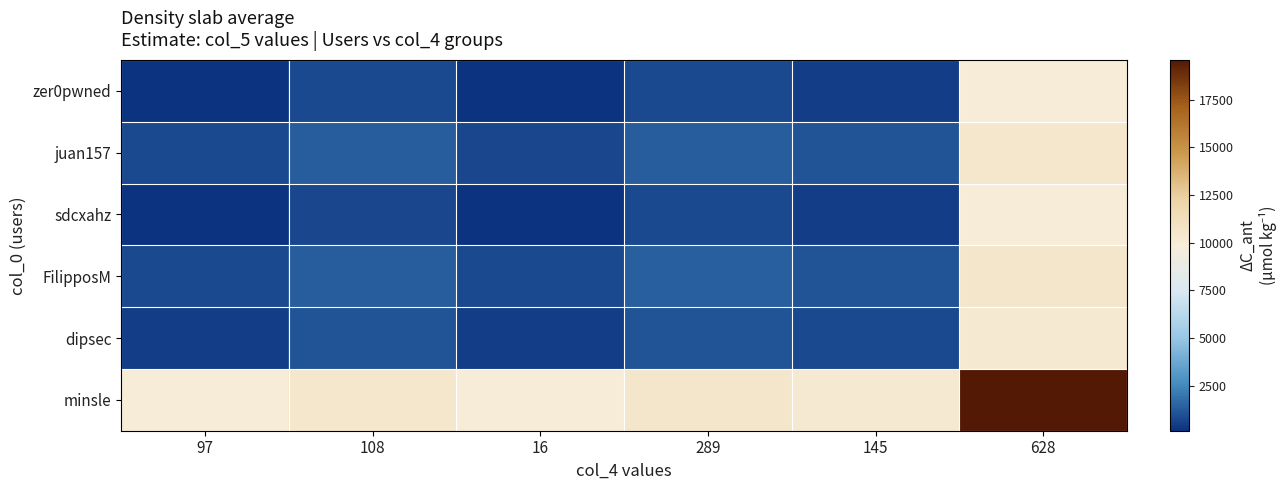

Reading left to right, what are all the values shown in this chart?

zer0pwned: 97=193.0	108=757.5	16=170.5	289=795.0	145=497.0	628=9886.5
juan157: 97=757.5	108=1322.0	16=735.0	289=1359.5	145=1061.5	628=10451.0
sdcxahz: 97=170.5	108=735.0	16=148.0	289=772.5	145=474.5	628=9864.0
FilipposM: 97=795.0	108=1359.5	16=772.5	289=1397.0	145=1099.0	628=10488.5
dipsec: 97=497.0	108=1061.5	16=474.5	289=1099.0	145=801.0	628=10190.5
minsle: 97=9886.5	108=10451.0	16=9864.0	289=10488.5	145=10190.5	628=19580.0